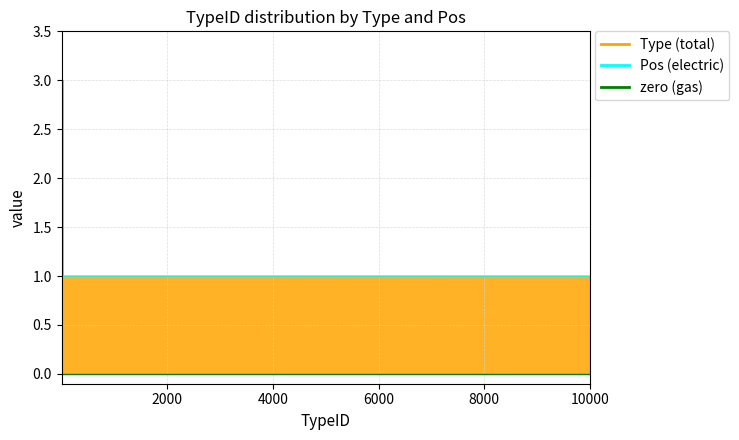

Which has a higher value, 37 or 27?

37